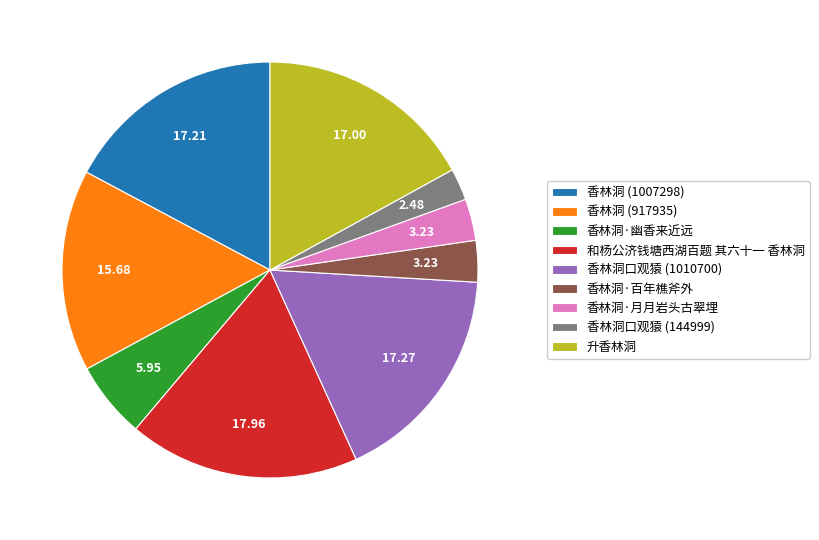

What is the largest slice in the pie chart?

和杨公济钱塘西湖百题 其六十一 香林洞